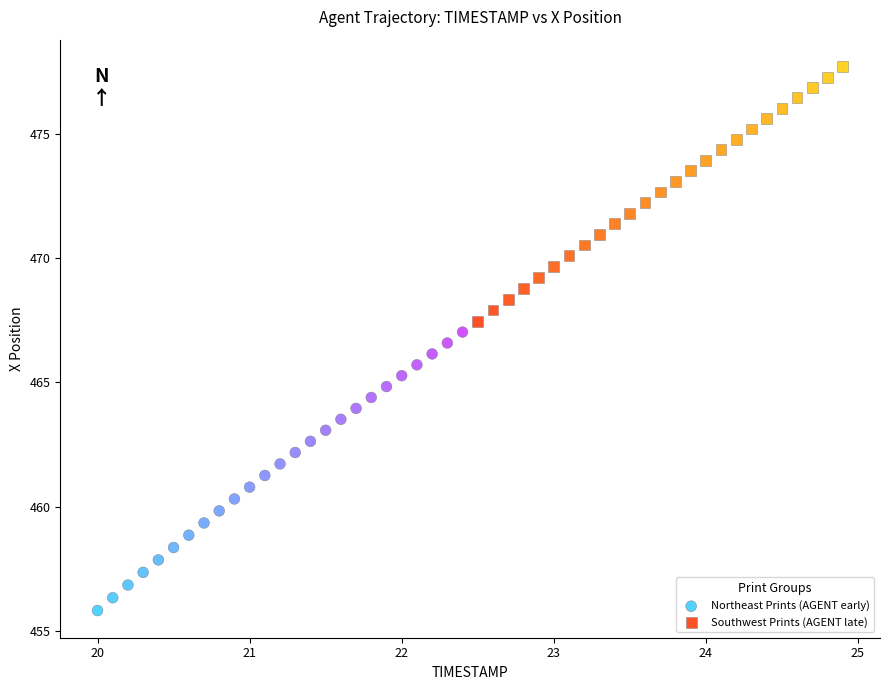

Which series has the largest Y range (max minus min)?

Northeast Prints (AGENT early)